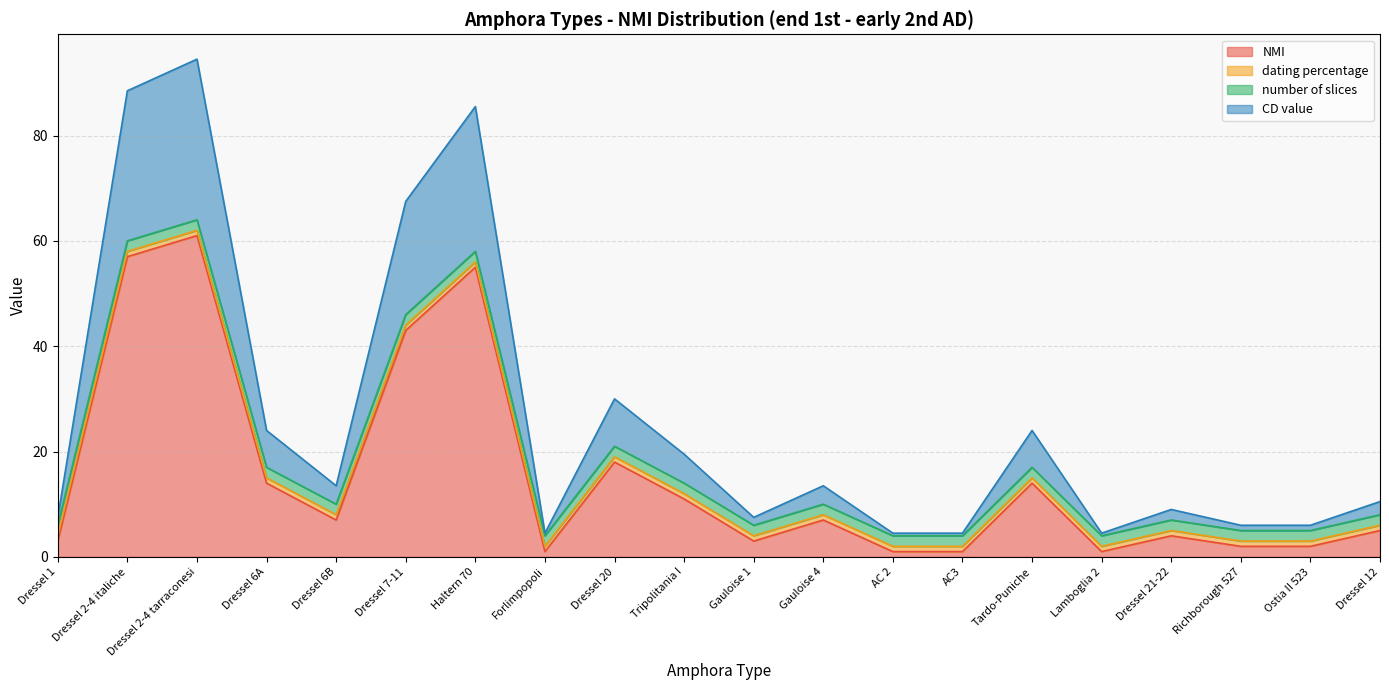

At which label does NMI reach its peak?

Dressel 2-4 tarraconesi